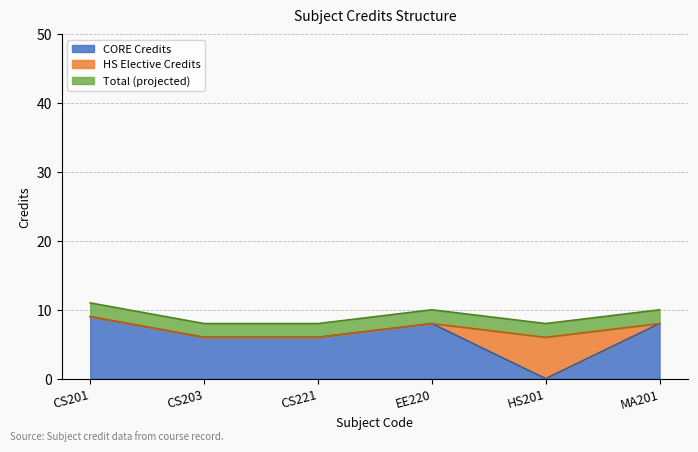

What is the ratio of the value at CS201 to the value at EE220?

1.1